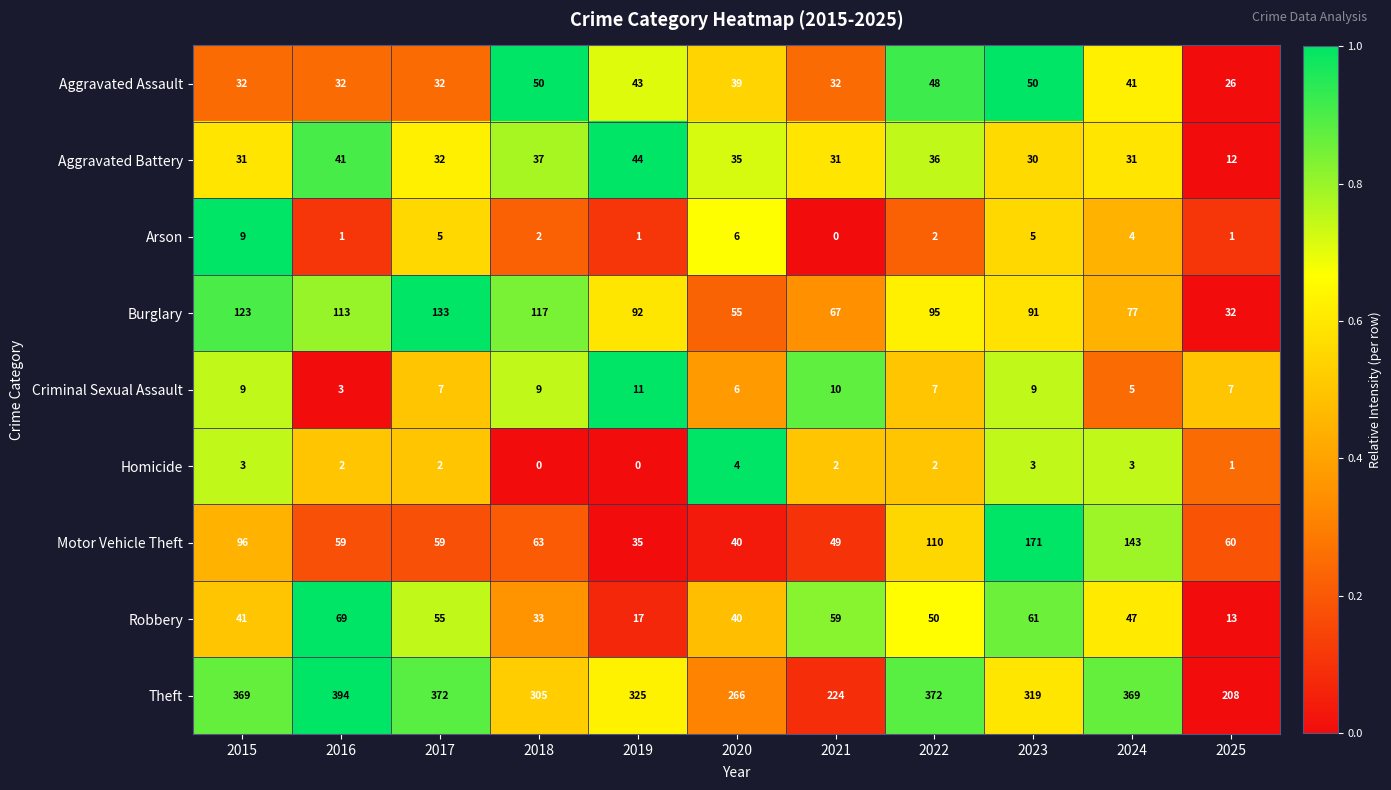

Which series has the largest range (max minus min)?

Theft